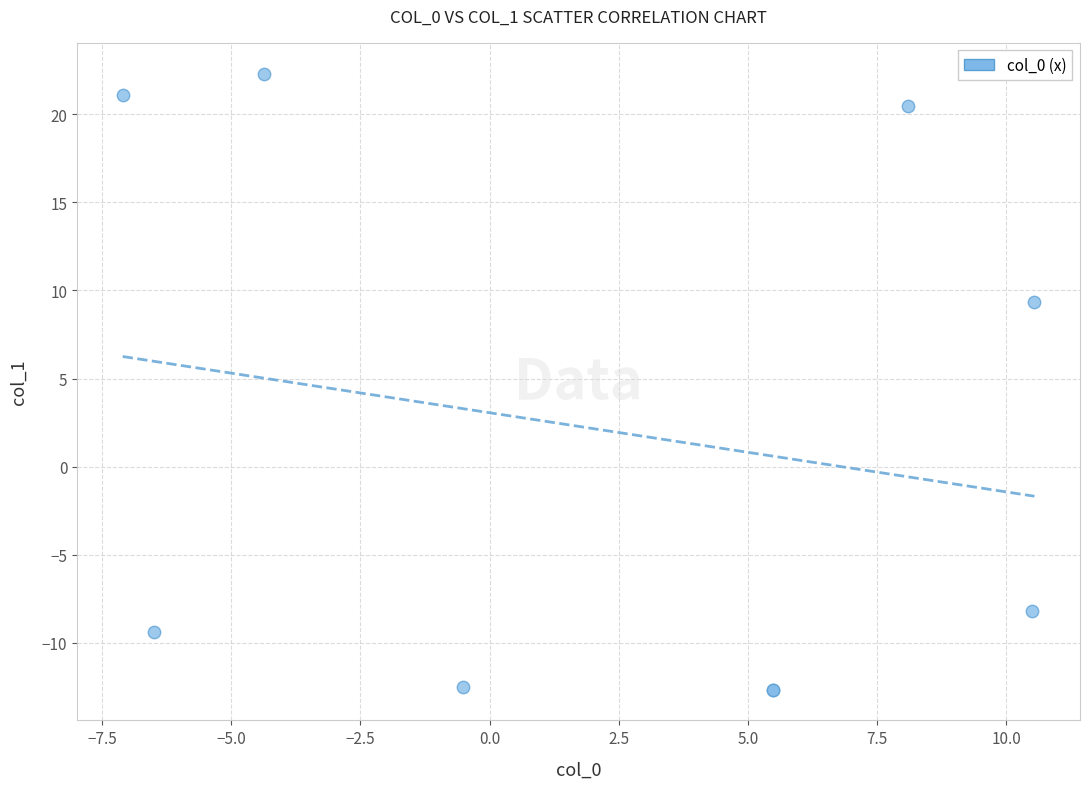

What Y value in the scatter plot is closest to 4?

9.3